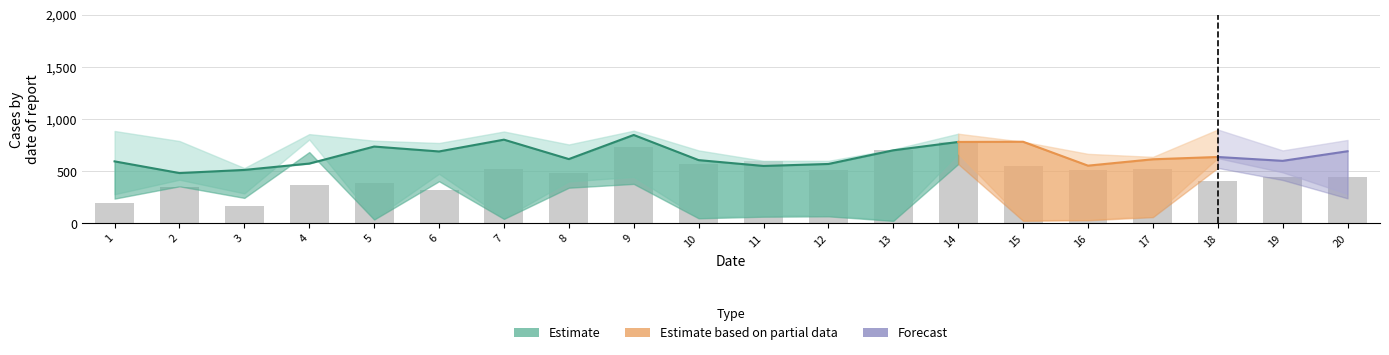

What is the difference between the highest and lowest values at 12?

520